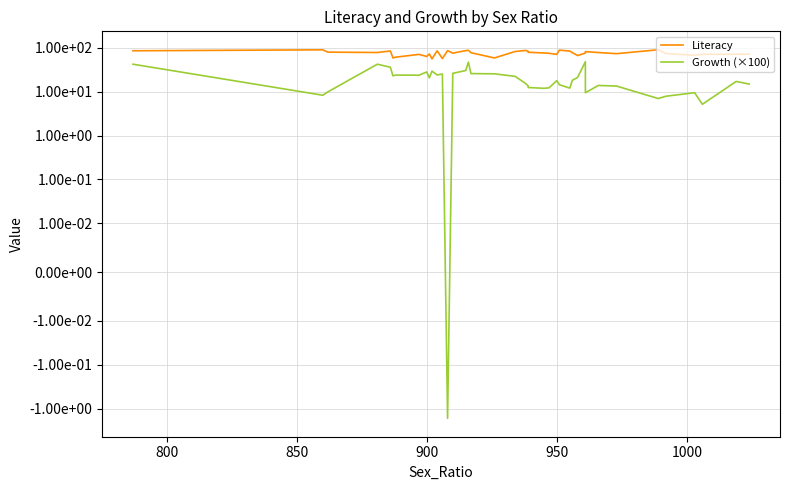

Which series has the largest range (max minus min)?

Growth (×100)